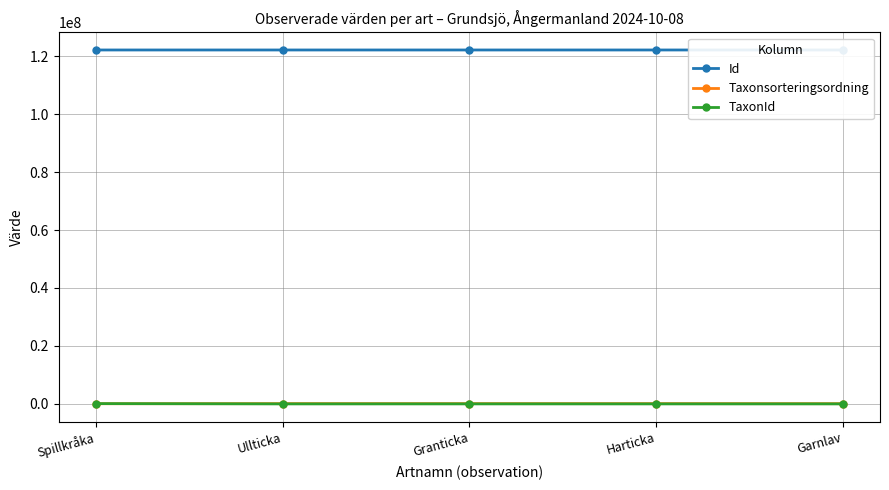

What is the sum of all Id values?

610658839